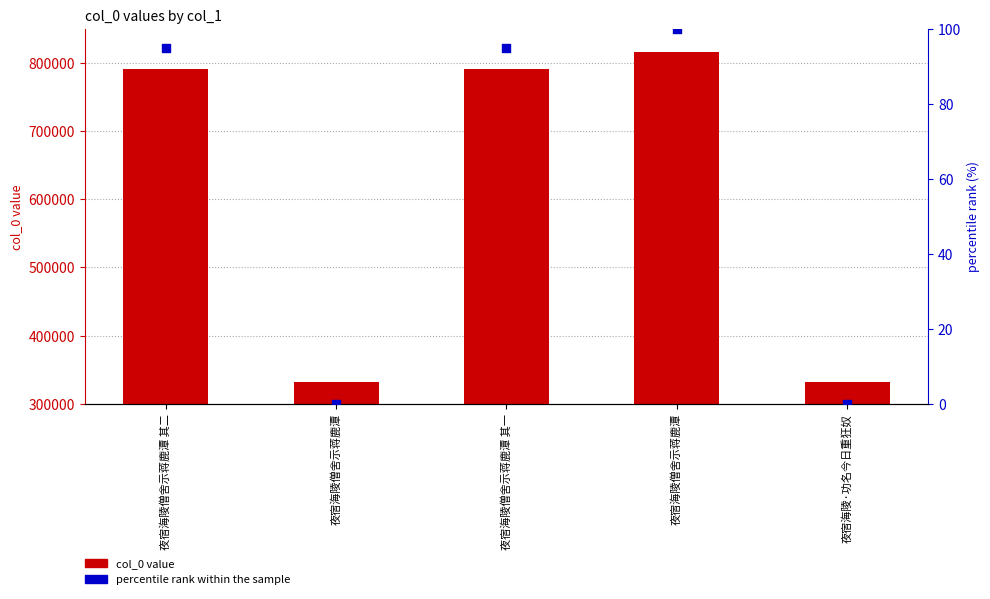

Is the value of percentile rank within the sample at 夜宿海陵·功名今日重狂奴 greater than the value of col_0 at 夜宿海陵僧舍示蒋鹿潭?

No